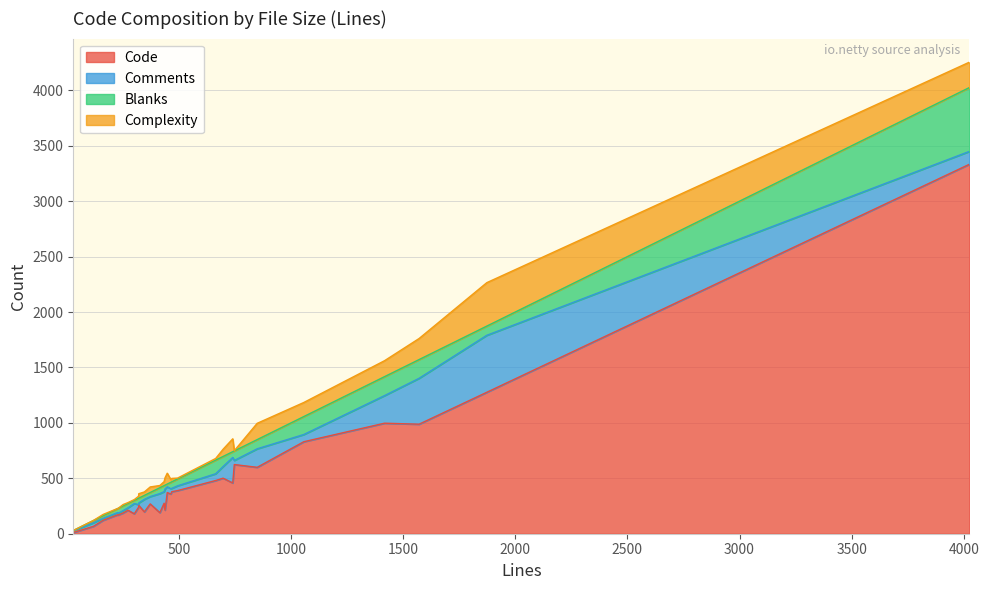

The Comments series shows 104 at 3. True or false?

True